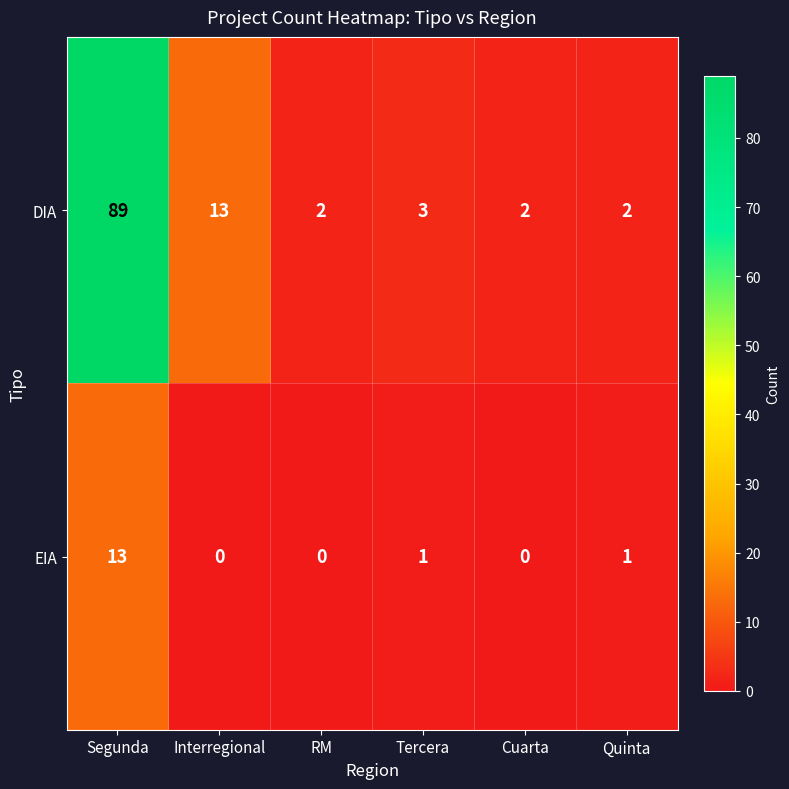

Which series has the largest range (max minus min)?

DIA